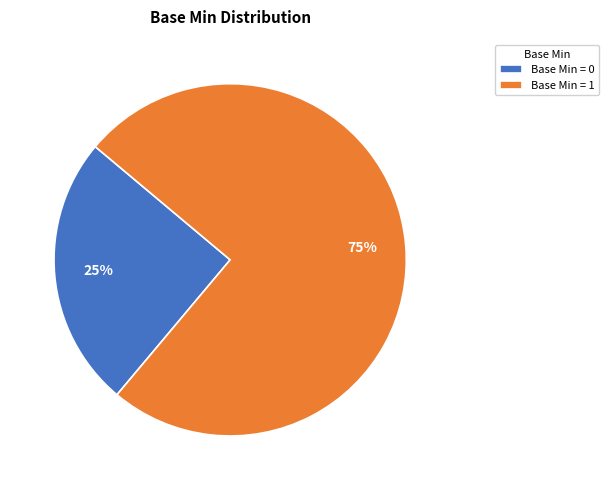

Is it true that Base Min = 0 is 40% of the pie?

False